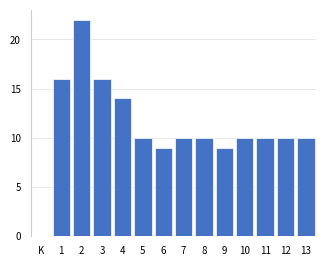

Reading left to right, extract all data points from this chart.

1=16	2=22	3=16	4=14	5=10	6=9	7=10	8=10	9=9	10=10	11=10	12=10	13=10